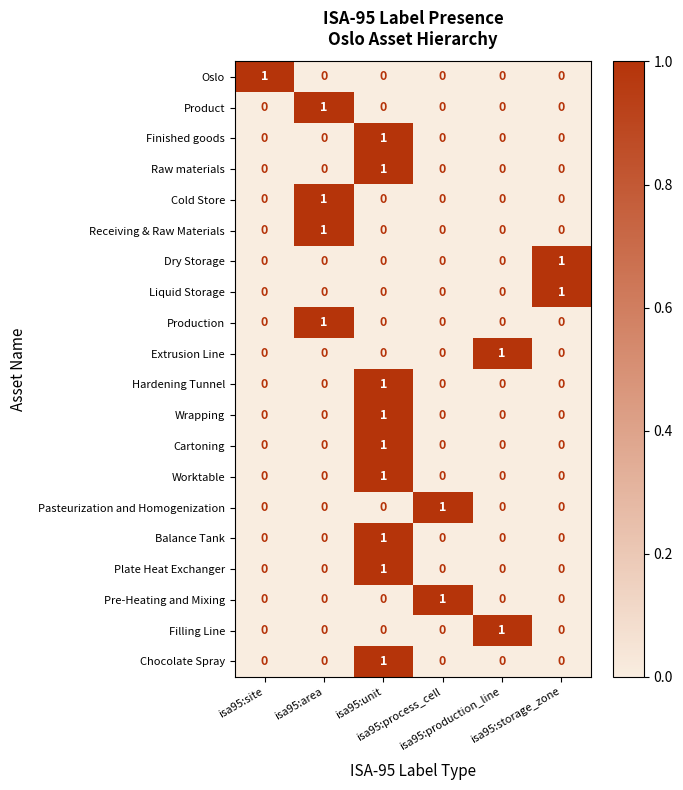

At how many categories does at least one series exceed 0?

6